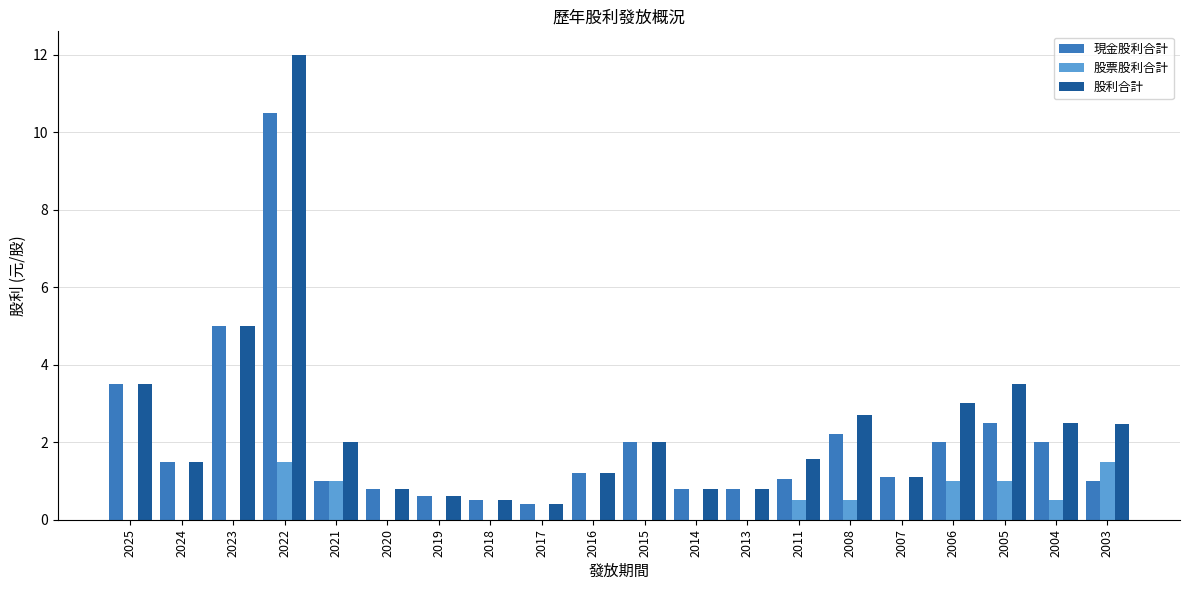

Which label corresponds to the largest value in the chart?

2022